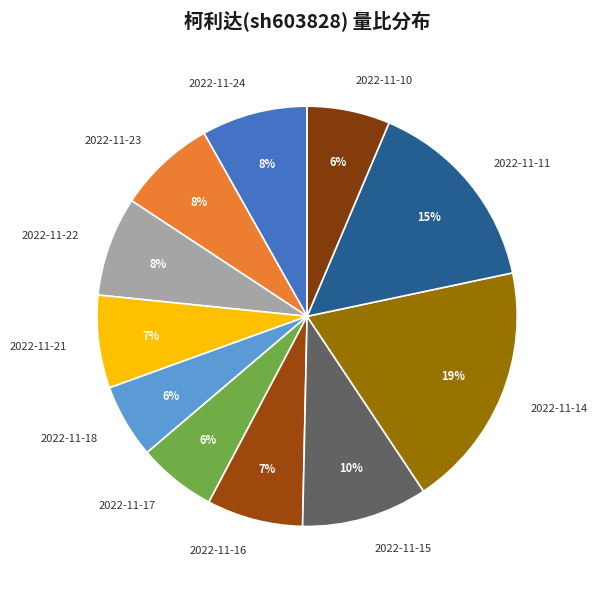

Combined, do 2022-11-18 and 2022-11-15 account for over 50%?

No